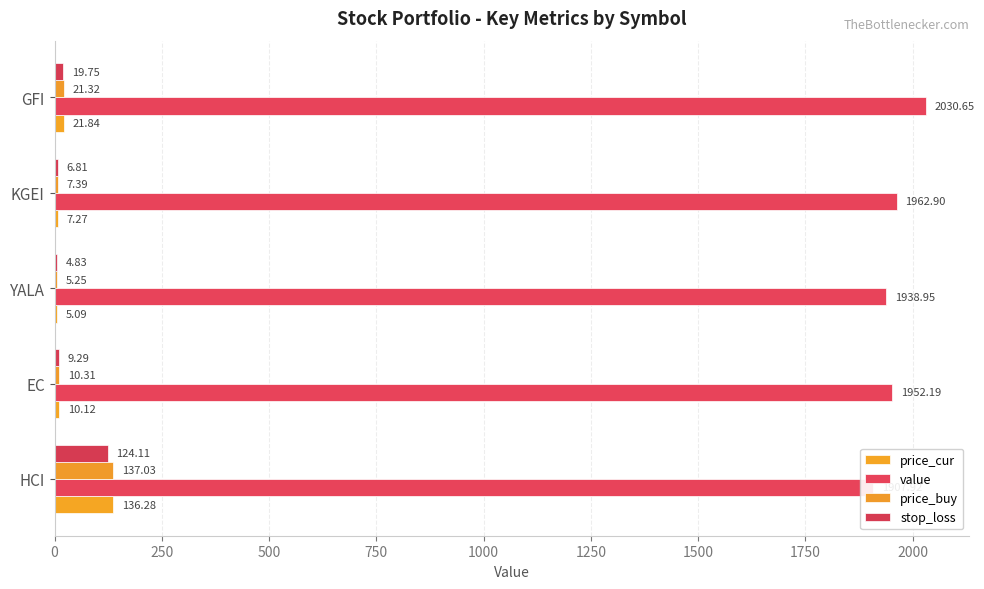

How many data points in price_buy are above 10?

3